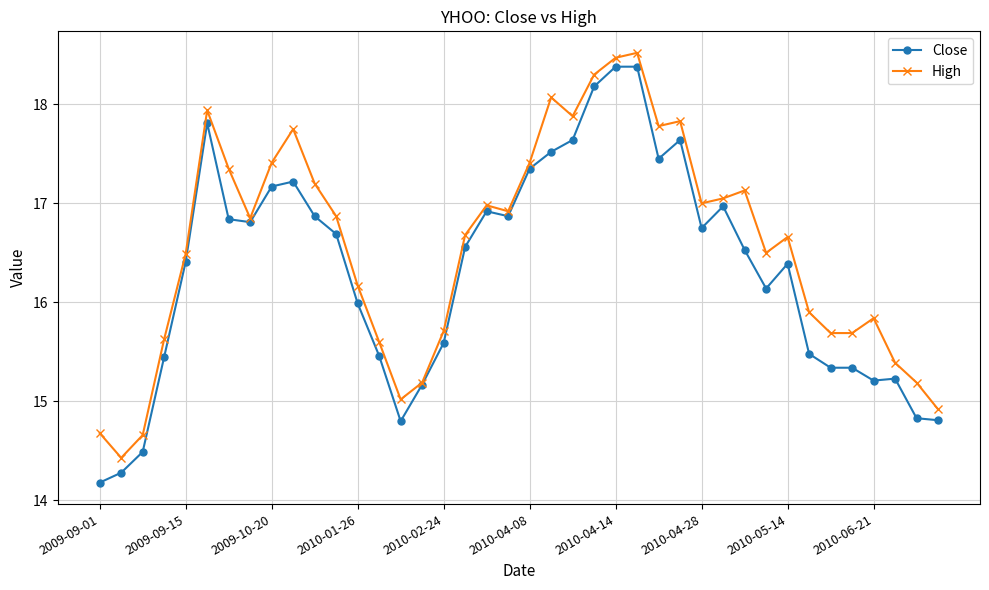

True or false: High has more than 0 interior local peaks.

True